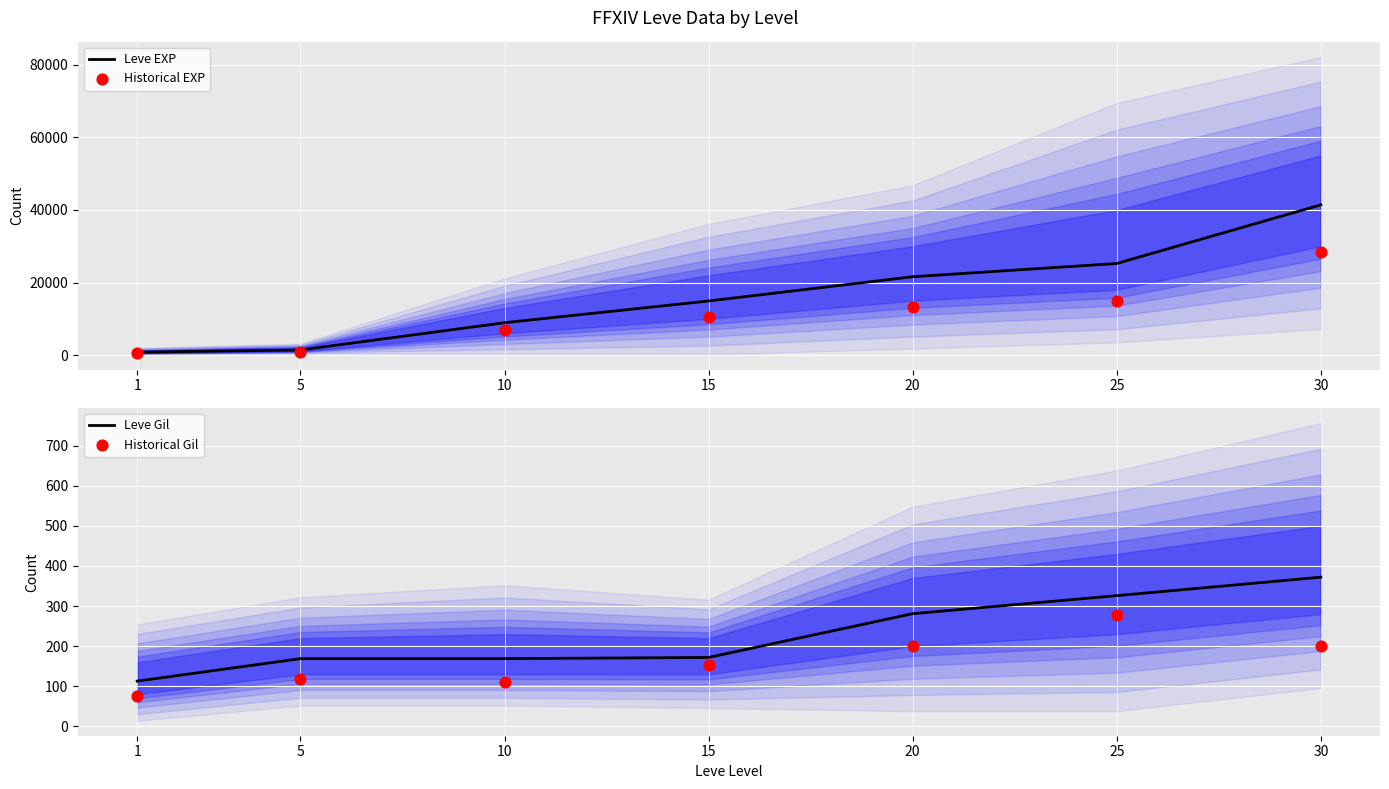

At which category is the sum across all series the highest?

30